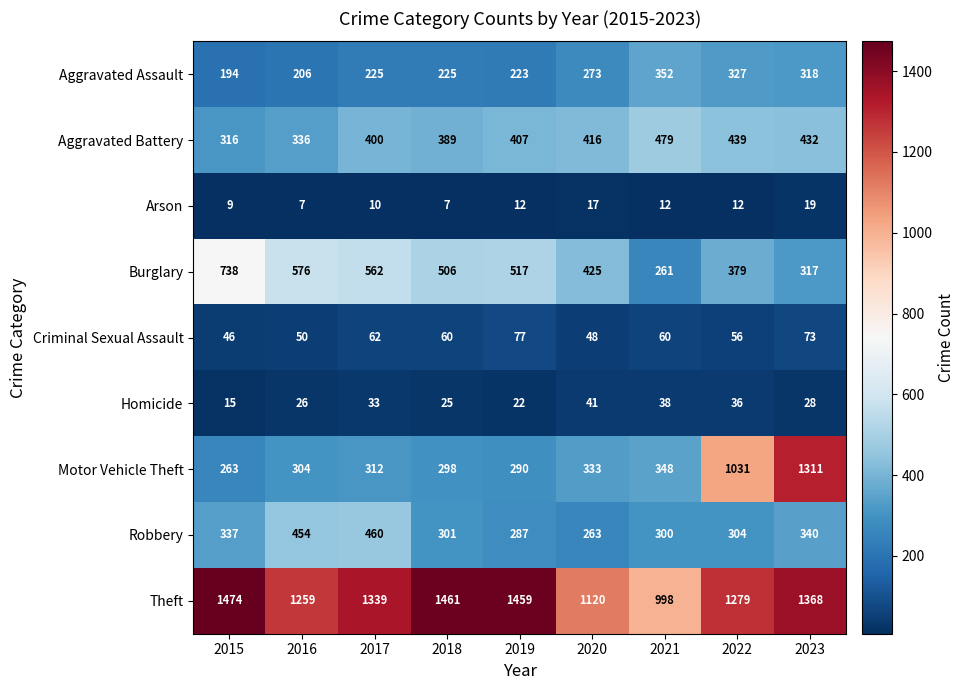

Is it true that Aggravated Battery equals 639 at 2021?

False